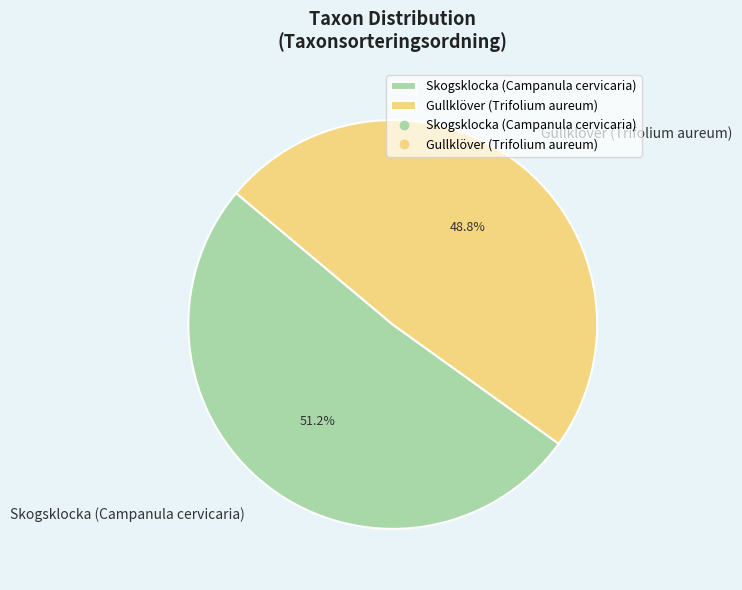

What is the smallest slice in the pie chart?

Gullklöver (Trifolium aureum)